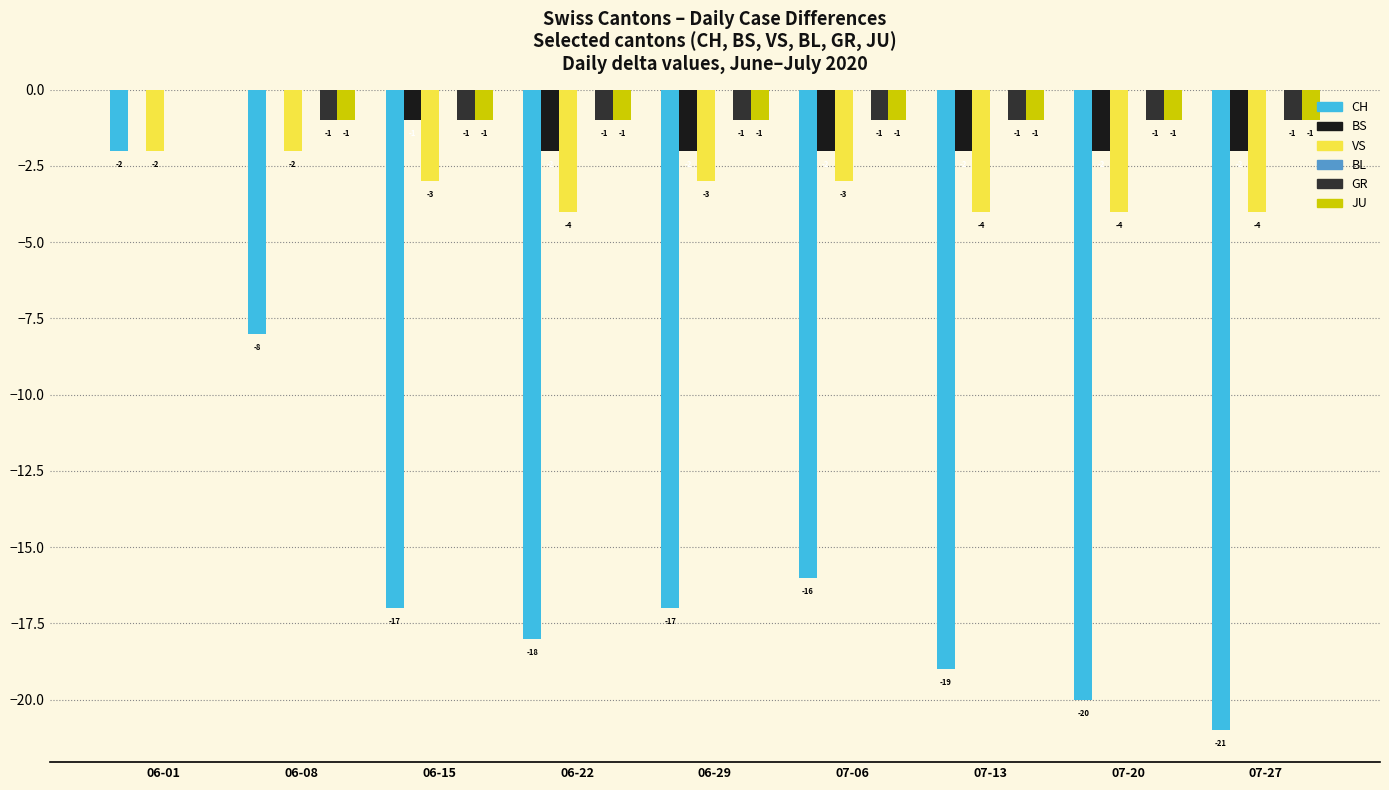

True or false: BS has a value of -2 at 06-15.

False